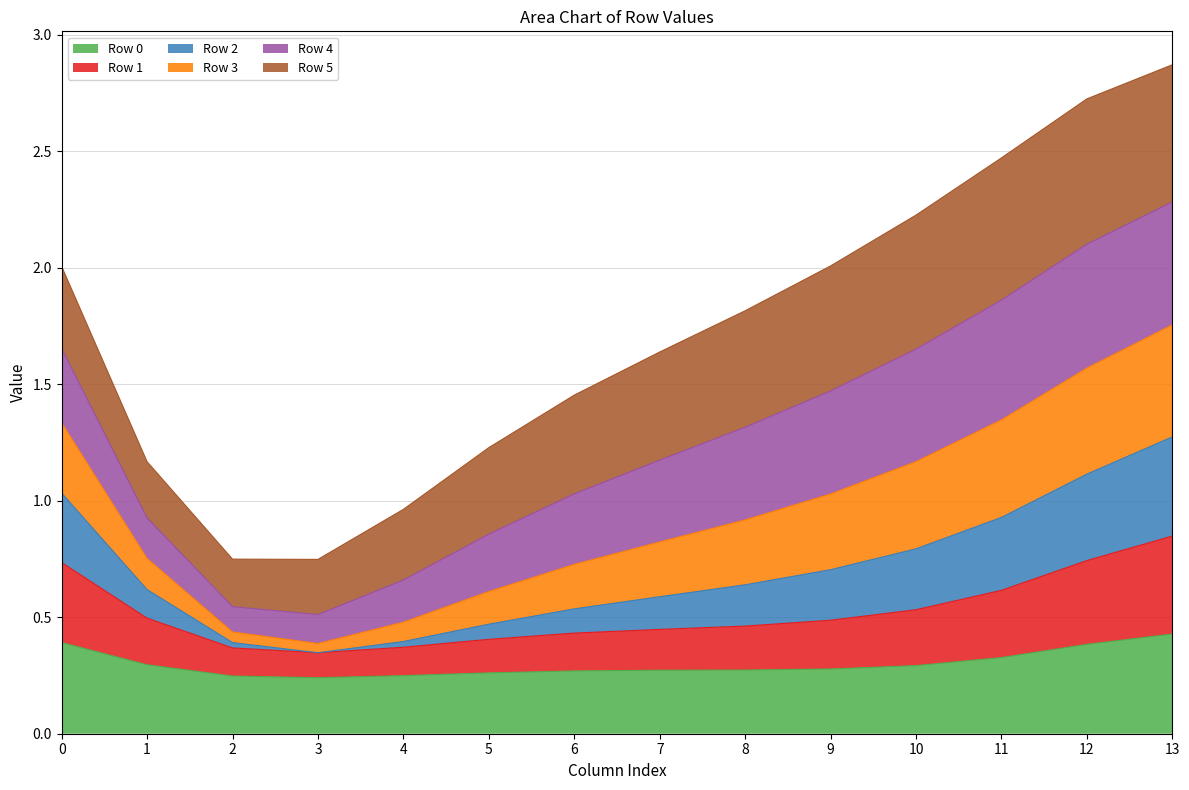

The Row 1 series shows 0.6 at 5. True or false?

False